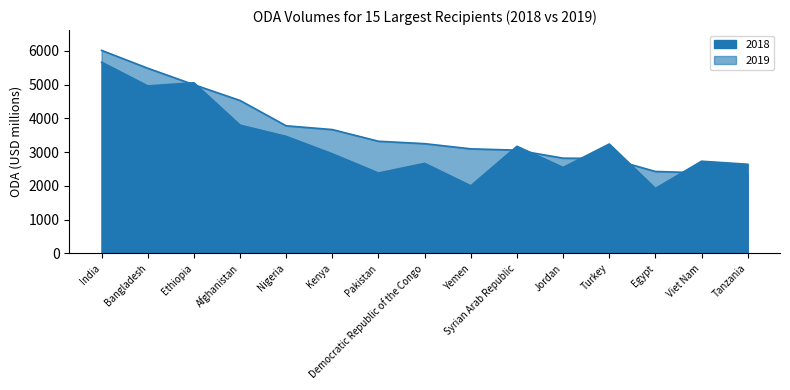

Where is the first local minimum for 2018?

Bangladesh